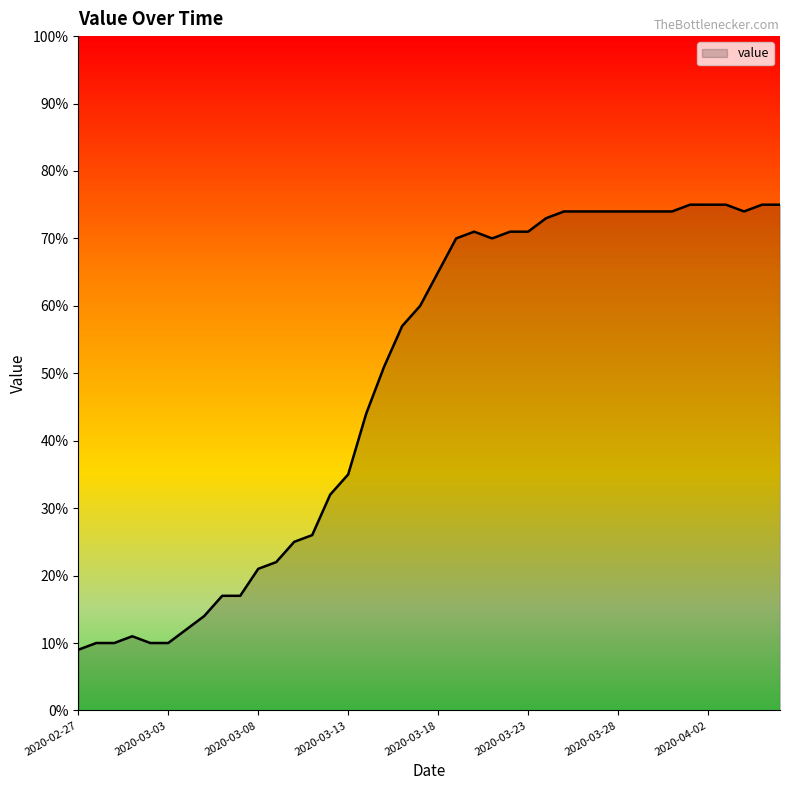

What is the difference between the maximum and minimum values?

66